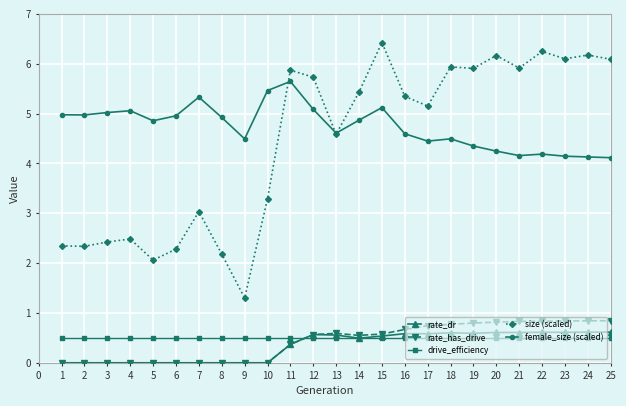

True or false: size (scaled) has more than 0 interior local peaks.

True